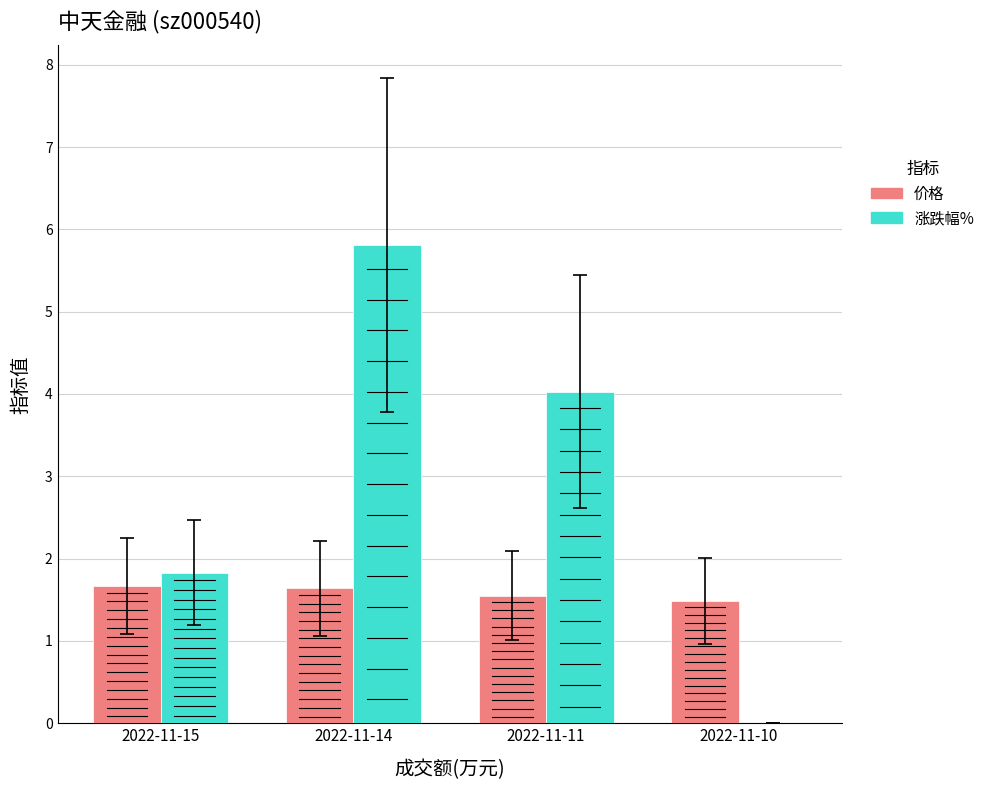

The 涨跌幅% series shows 1.8 at 2022-11-15. True or false?

True